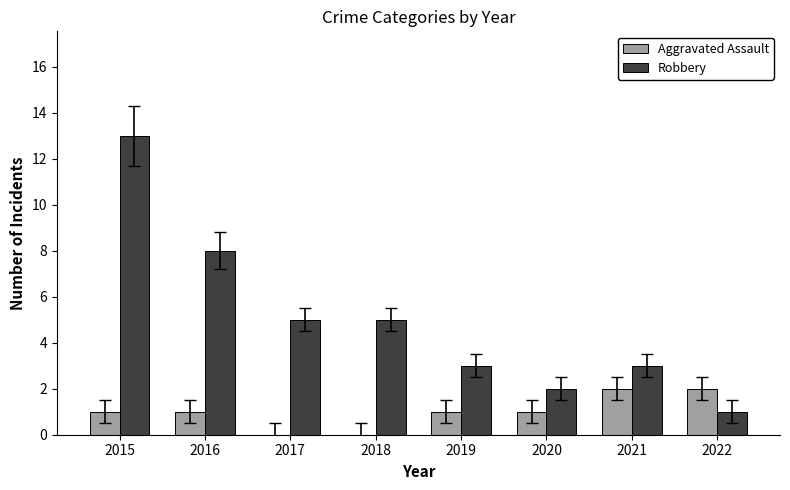

What is the sum of all Robbery values?

40